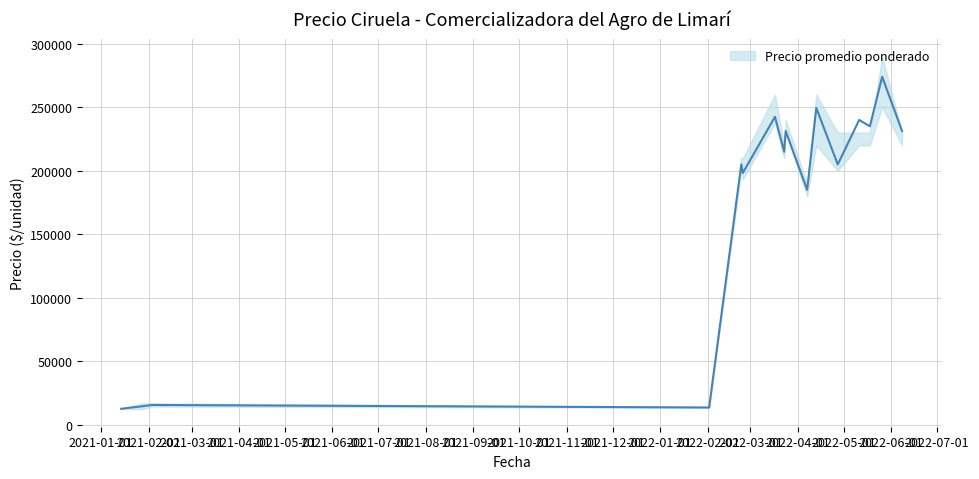

Between 2022-05-26 and 2022-04-07, which is larger?

2022-05-26